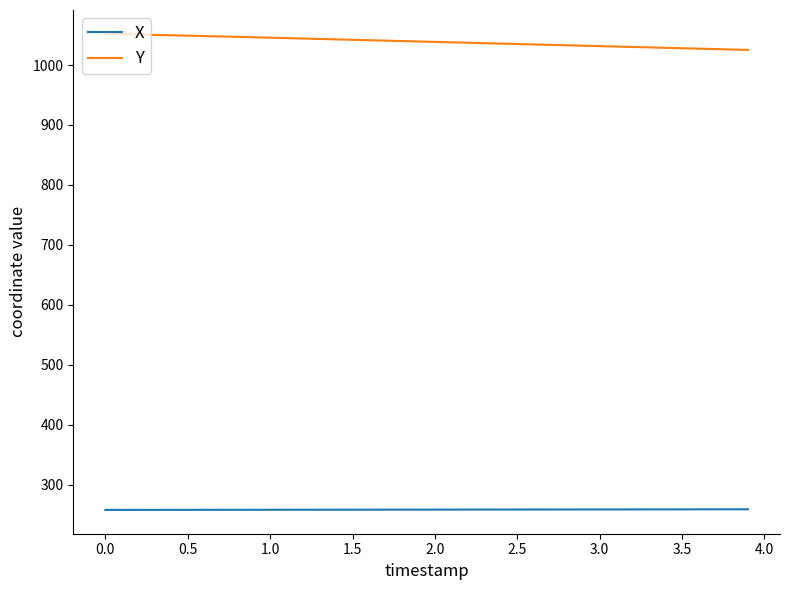

Which series has the largest total across all categories?

Y